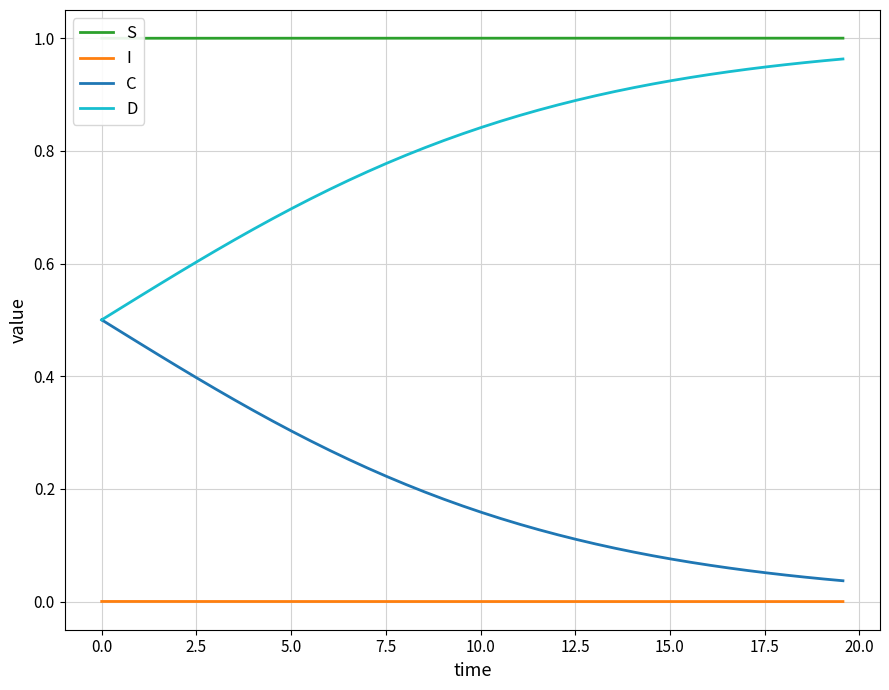

True or false: C and I cross at least once.

False